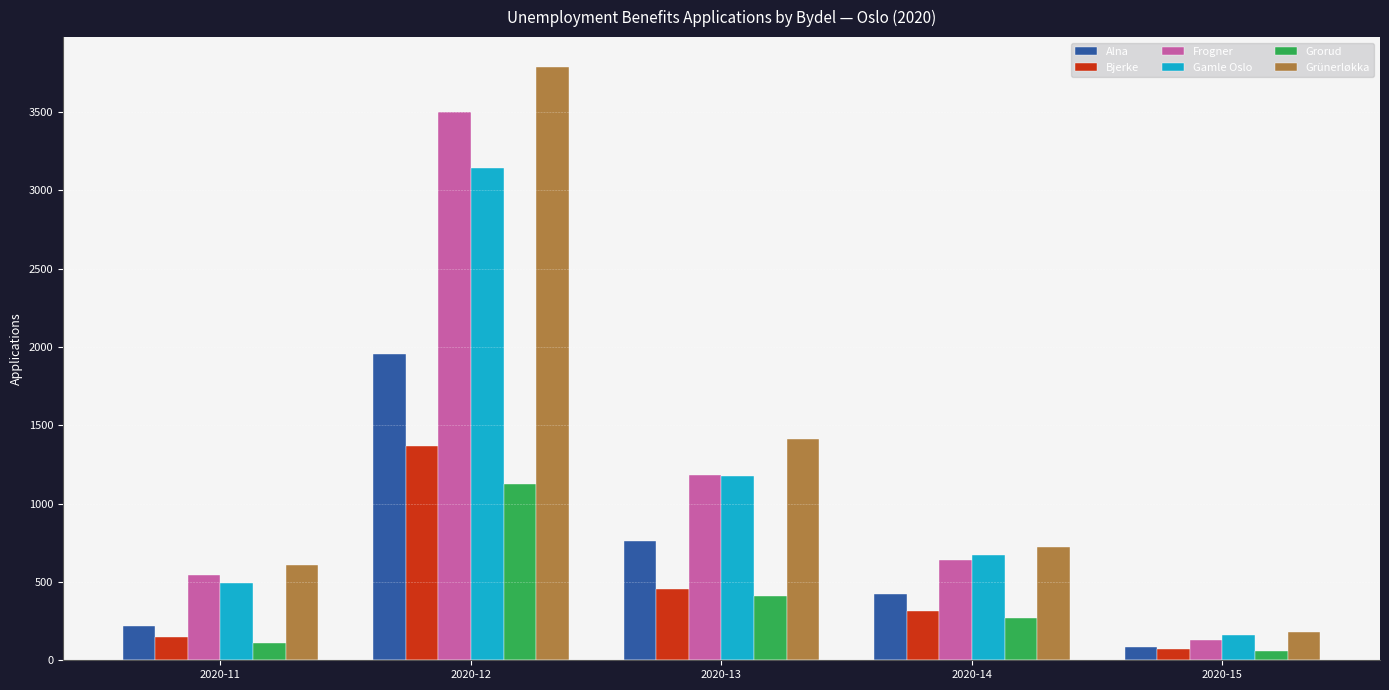

Which category has the lowest value in the Bjerke series?

2020-15